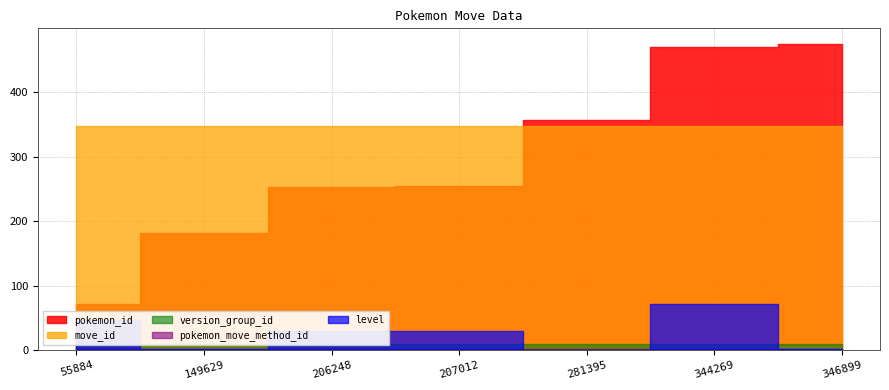

How many times do level and pokemon_move_method_id cross each other?

2